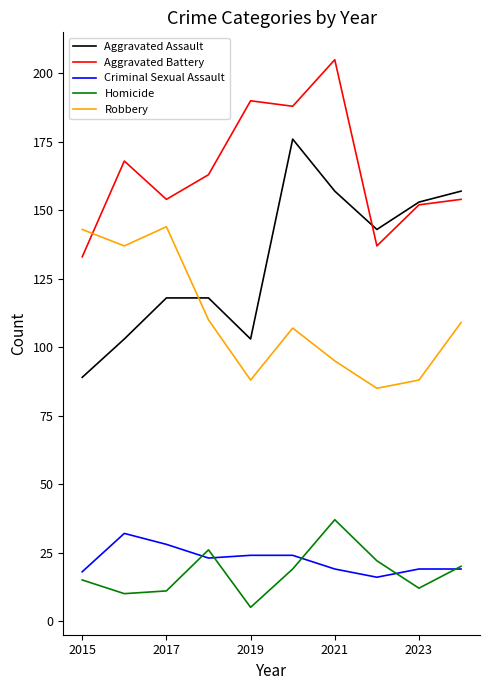

Which series has the widest spread of values?

Aggravated Assault